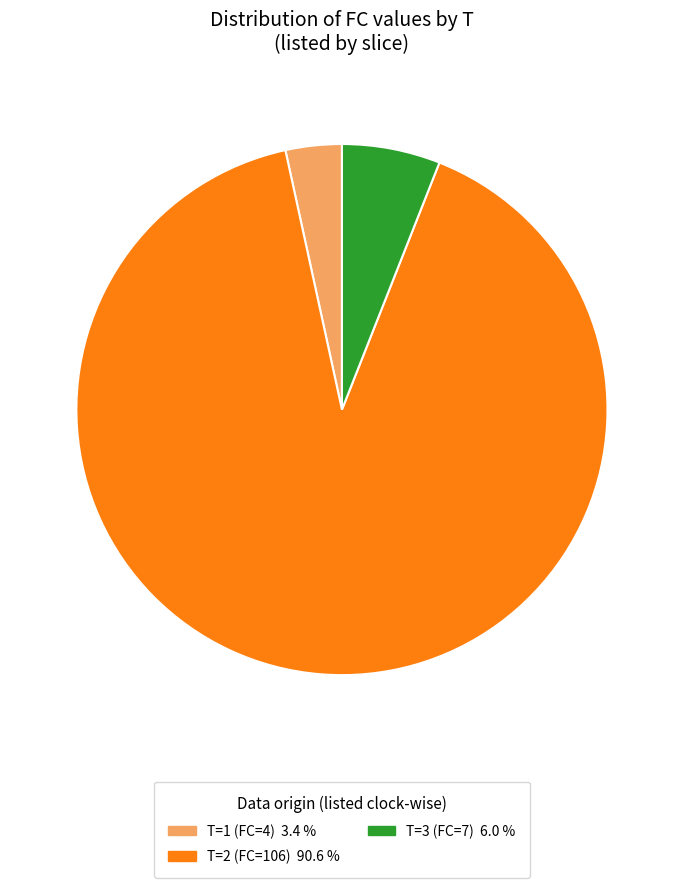

Count the number of slices in the pie.

3